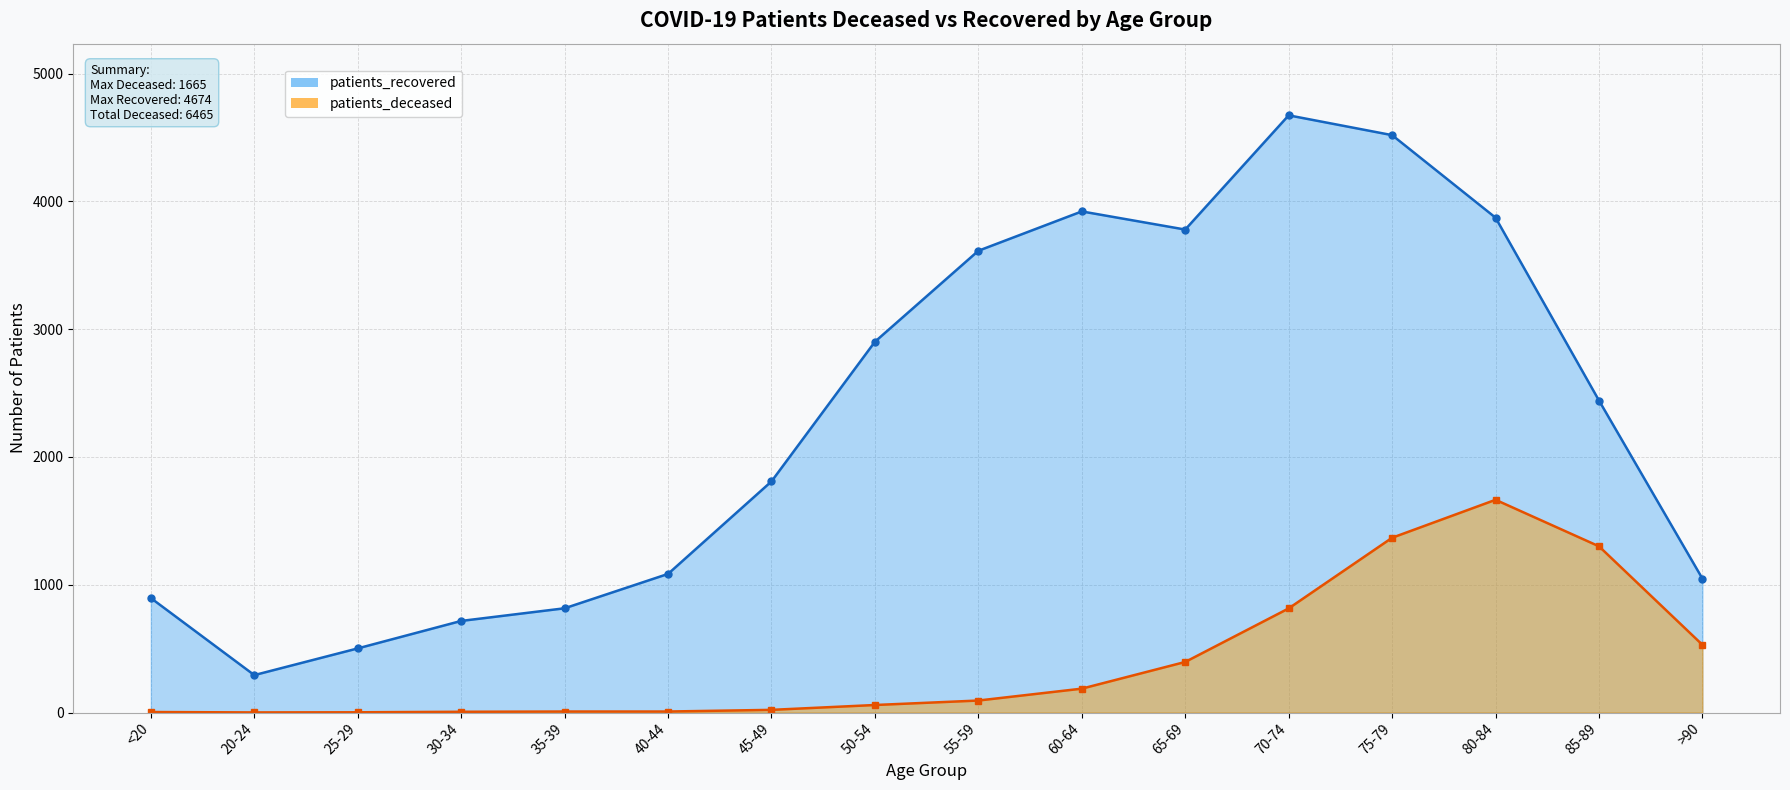

At which category does patients_recovered reach its first local peak?

60-64